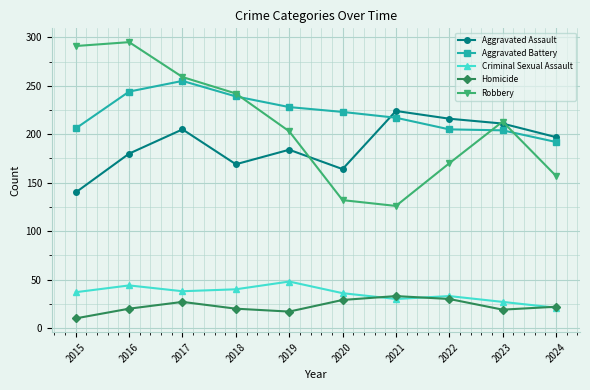

What is the spread (max minus min) of values at 2024?

176